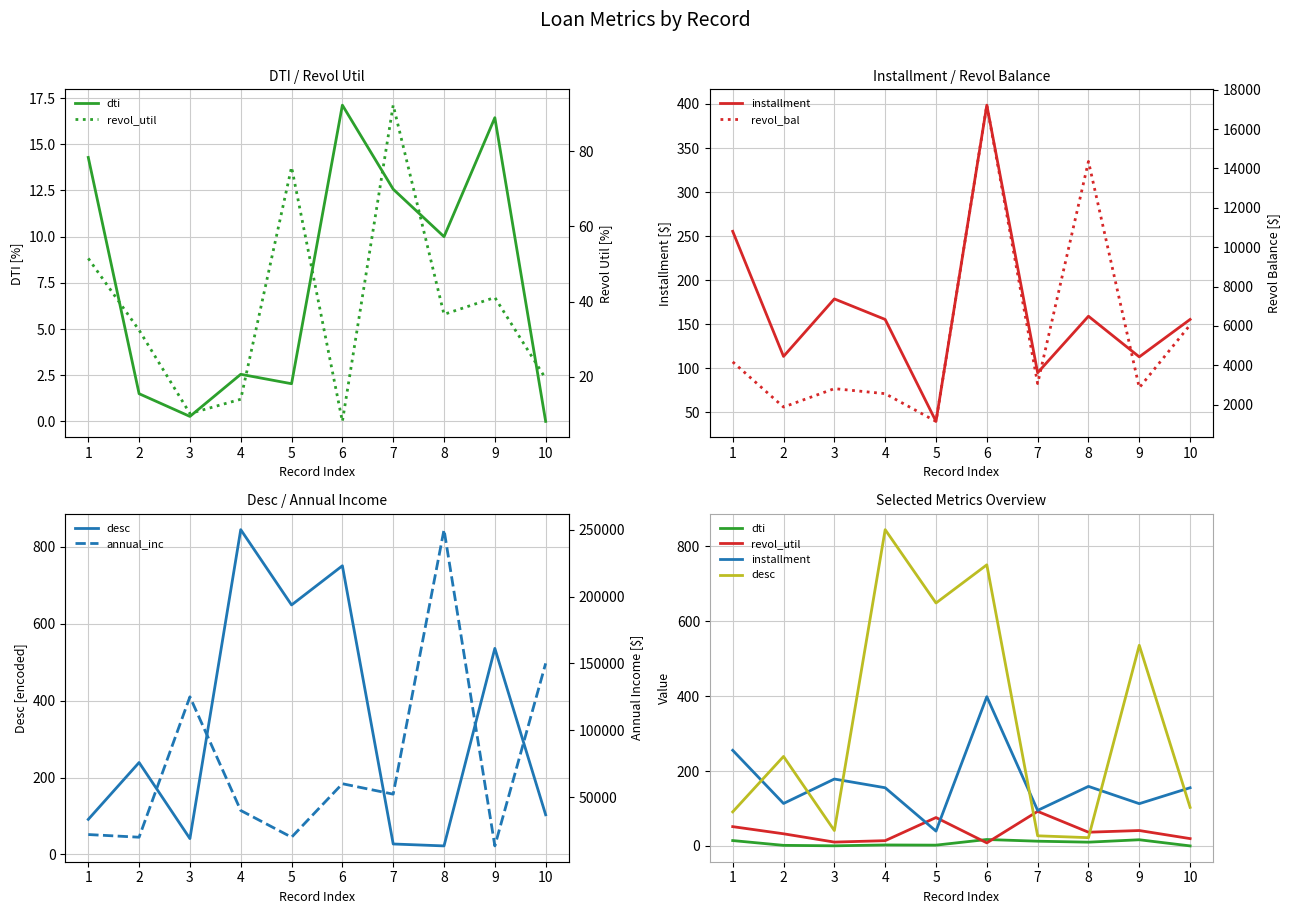

At which category is the sum across all series the highest?

8